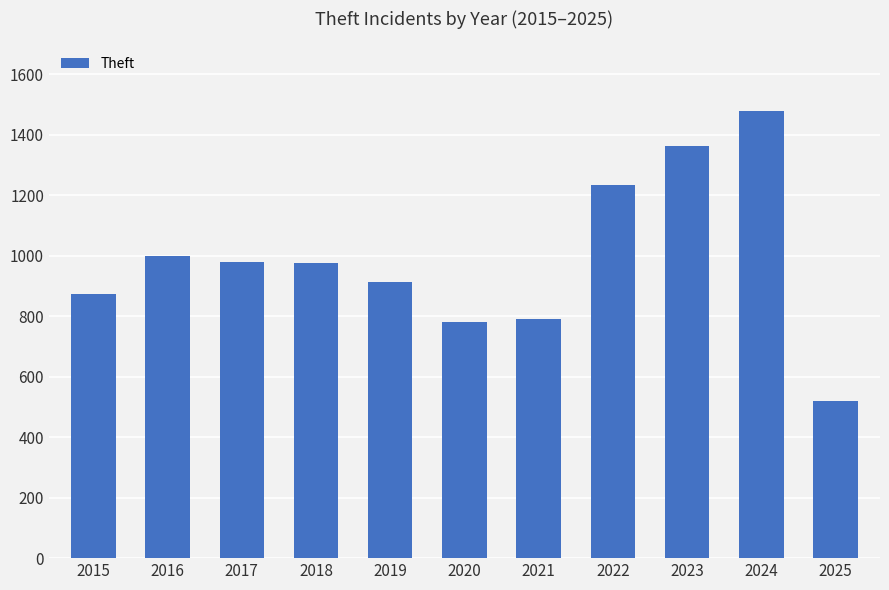

Between 2017 and 2023, which is larger?

2023